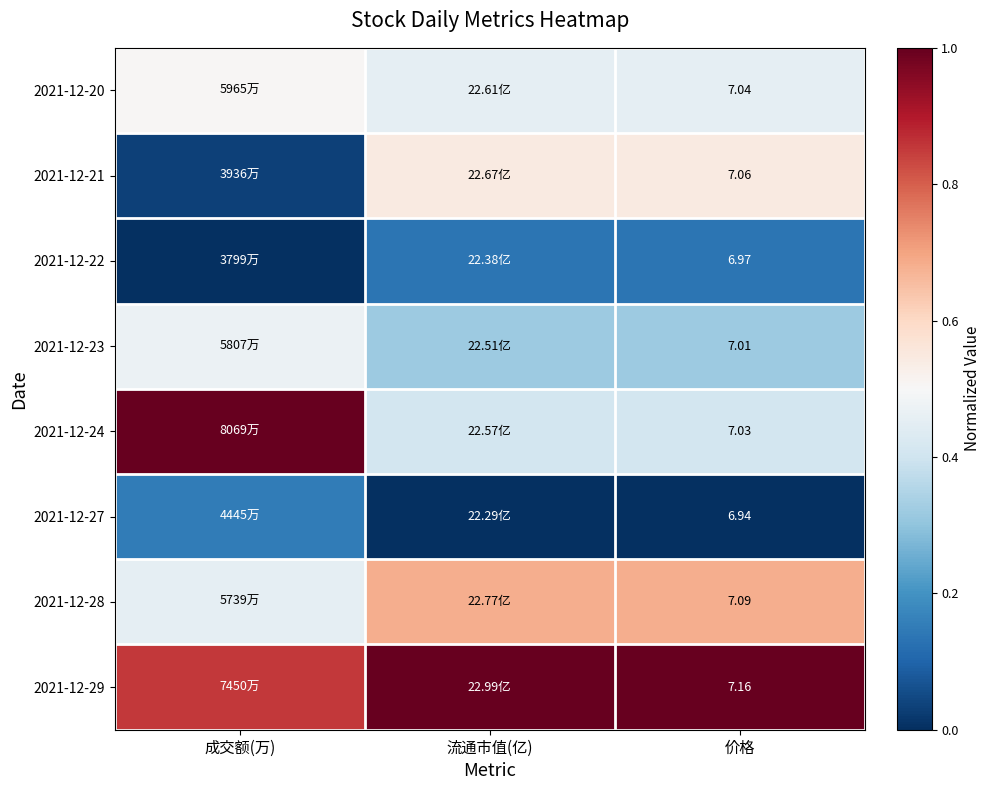

List the labels in order of 2021-12-20 value, largest first.

成交额(万), 流通市值(亿), 价格